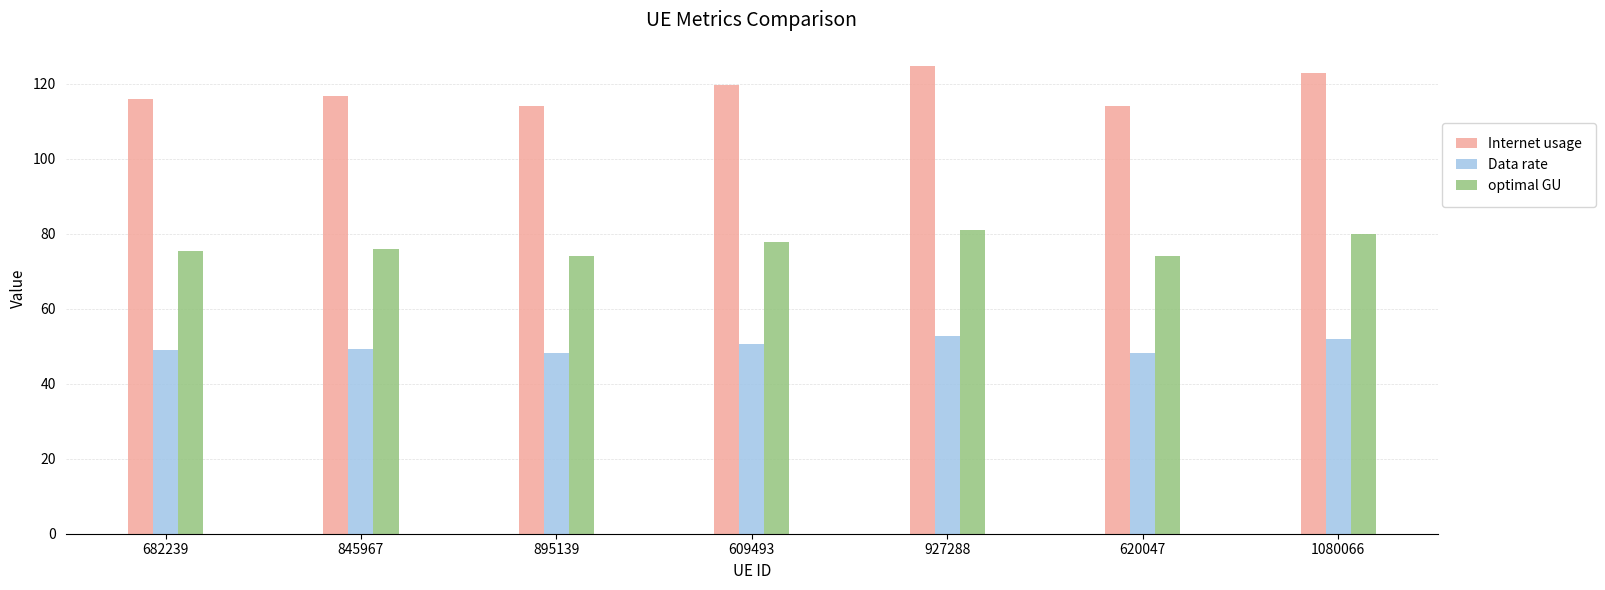

What is the approximate value of optimal GU at 845967?

75.9